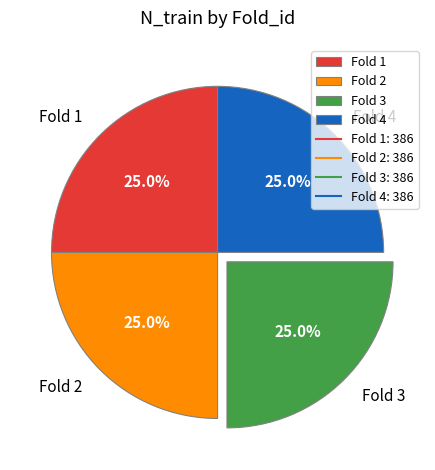

What is the ratio of the value at Fold 1 to the value at Fold 3?

1.0